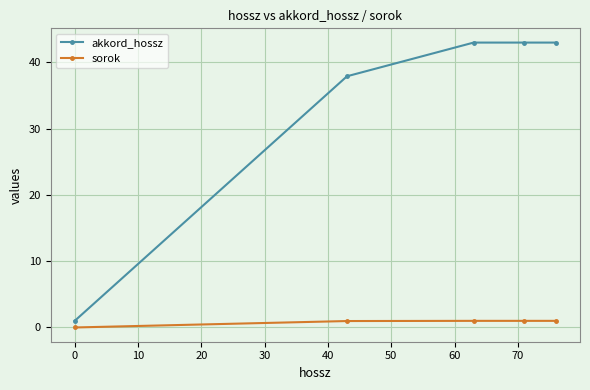

Which series has the largest range (max minus min)?

akkord_hossz